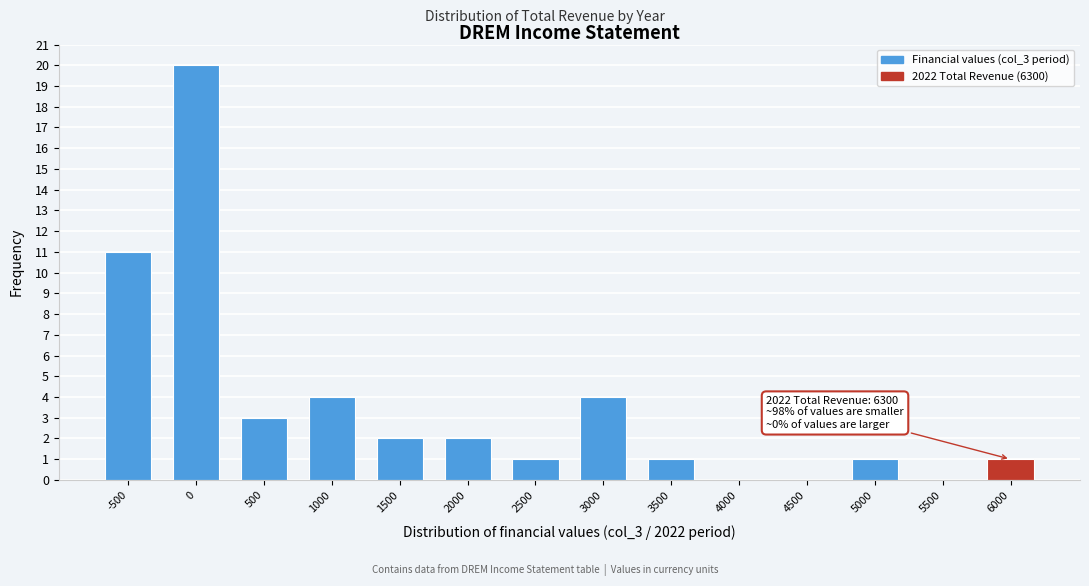

Reading right to left, list all the values displayed in this chart.

6000=1	5500=0	5000=1	4500=0	4000=0	3500=1	3000=4	2500=1	2000=2	1500=2	1000=4	500=3	0=20	-500=11